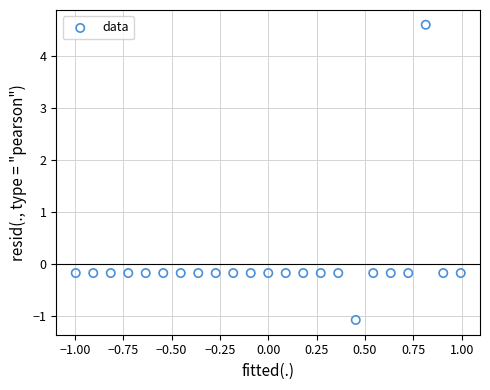

What is the range of X values (max minus min)?

2.0